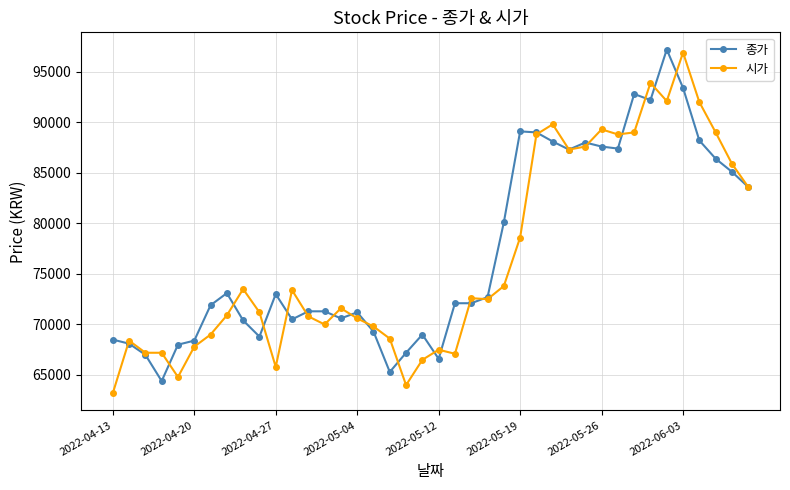

True or false: 종가 has more than 0 interior local peaks.

True